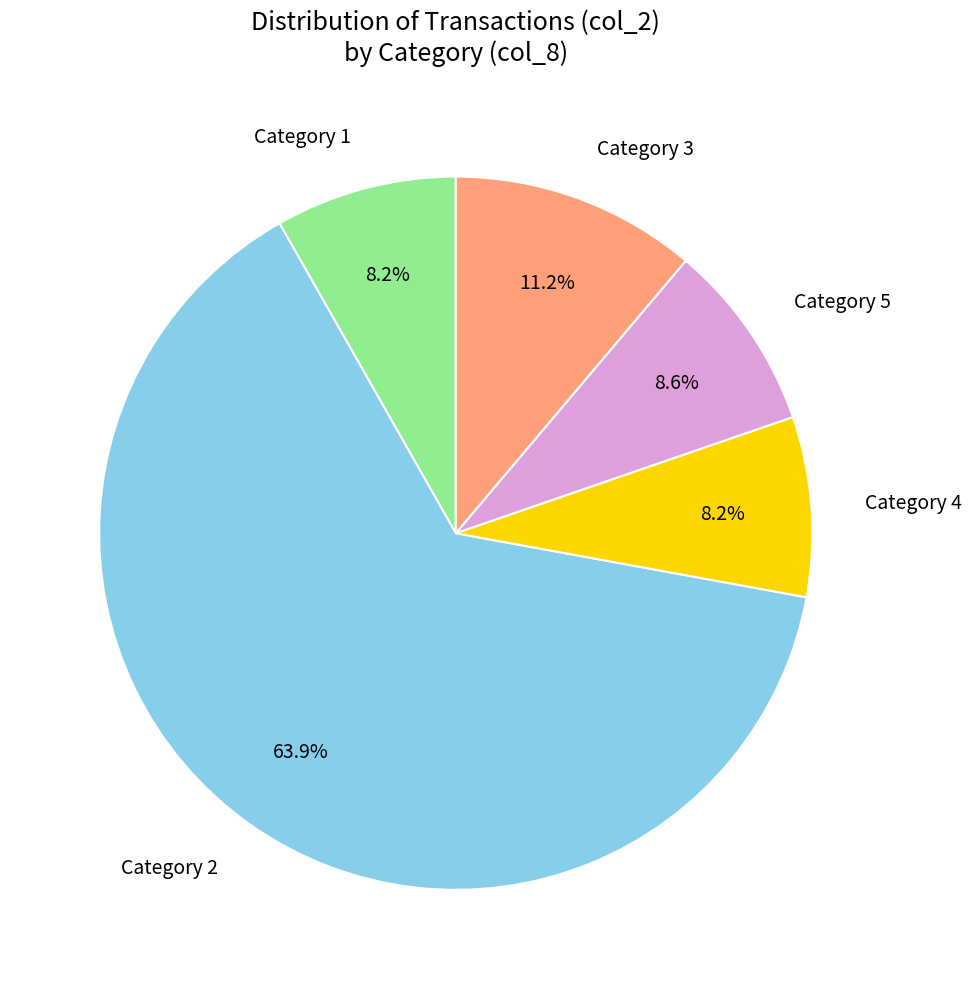

To the nearest percent, what is the average slice percentage?

20%